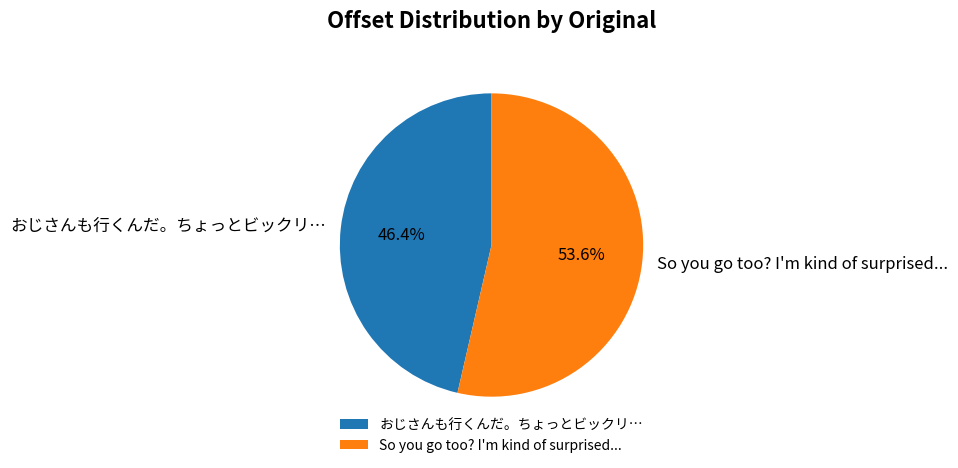

Rank the categories by value from highest to lowest.

So you go too? I'm kind of surprised..., おじさんも行くんだ。ちょっとビックリ…